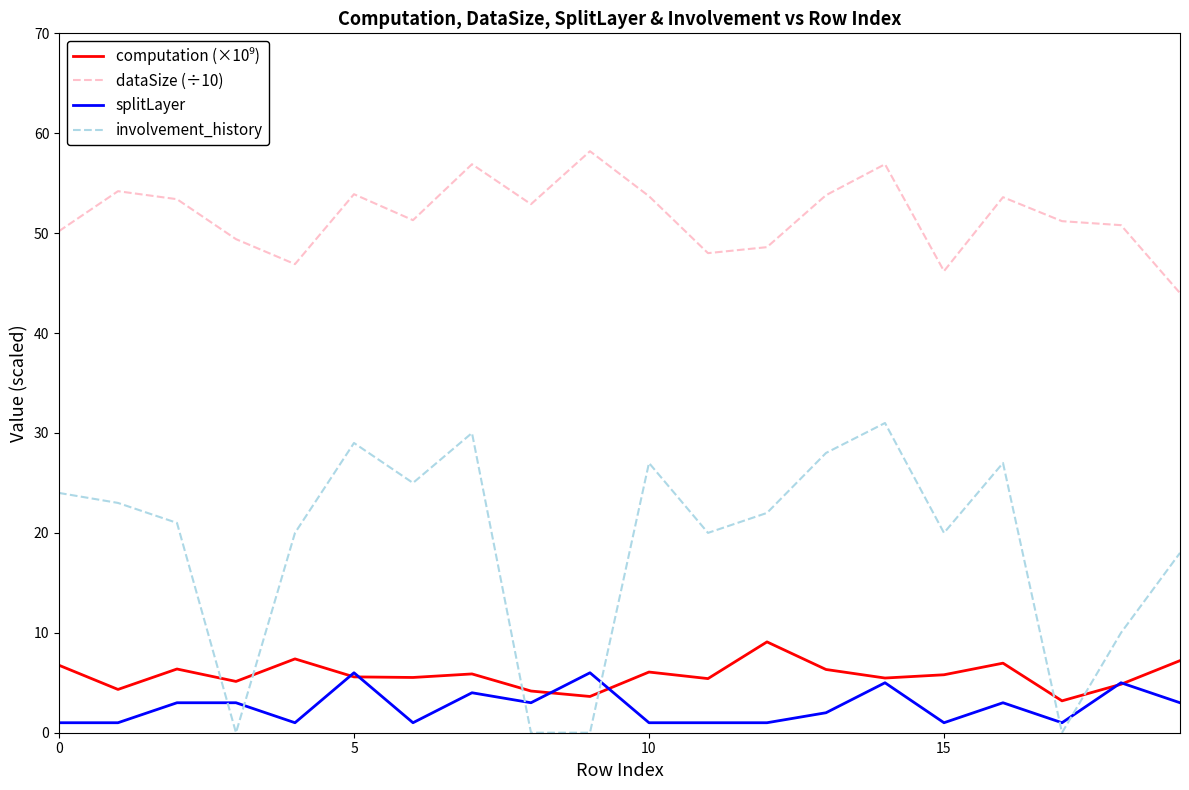

True or false: involvement_history and dataSize (÷10) intersect in this chart.

False